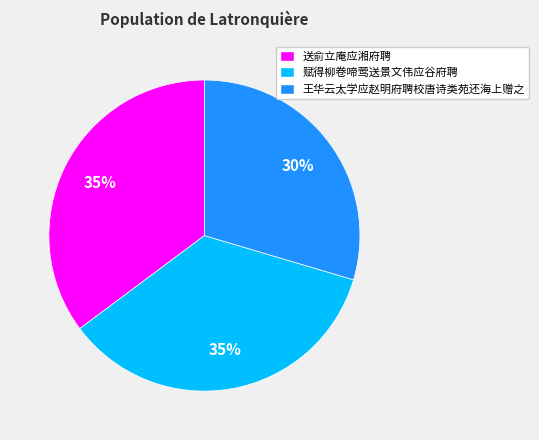

To the nearest percent, what portion does 送俞立庵应湘府聘 represent?

35%